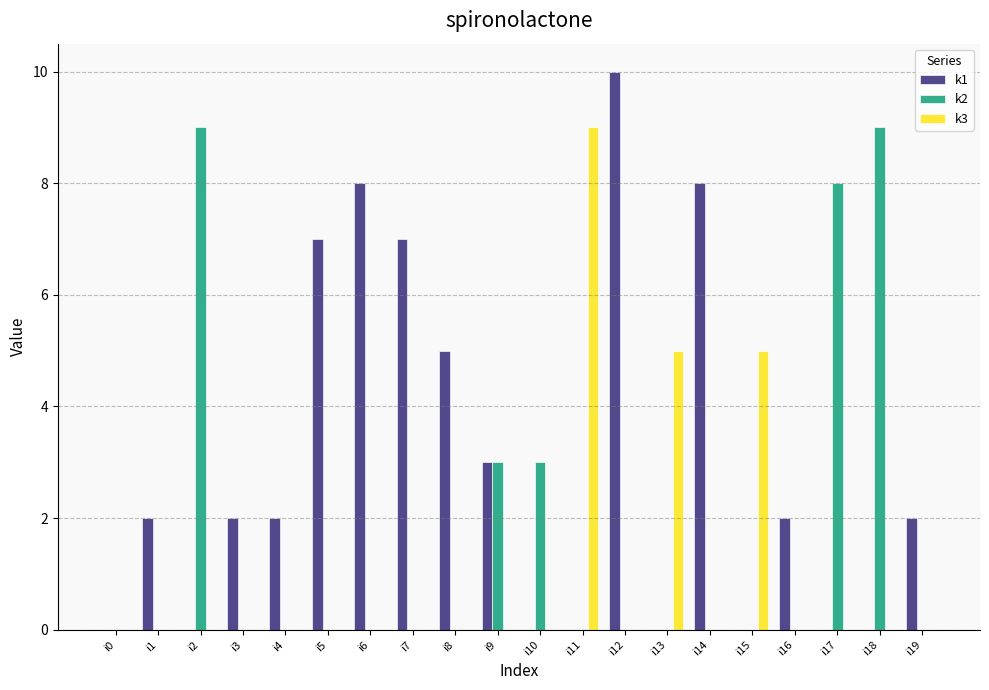

Which series has the largest total across all categories?

k1